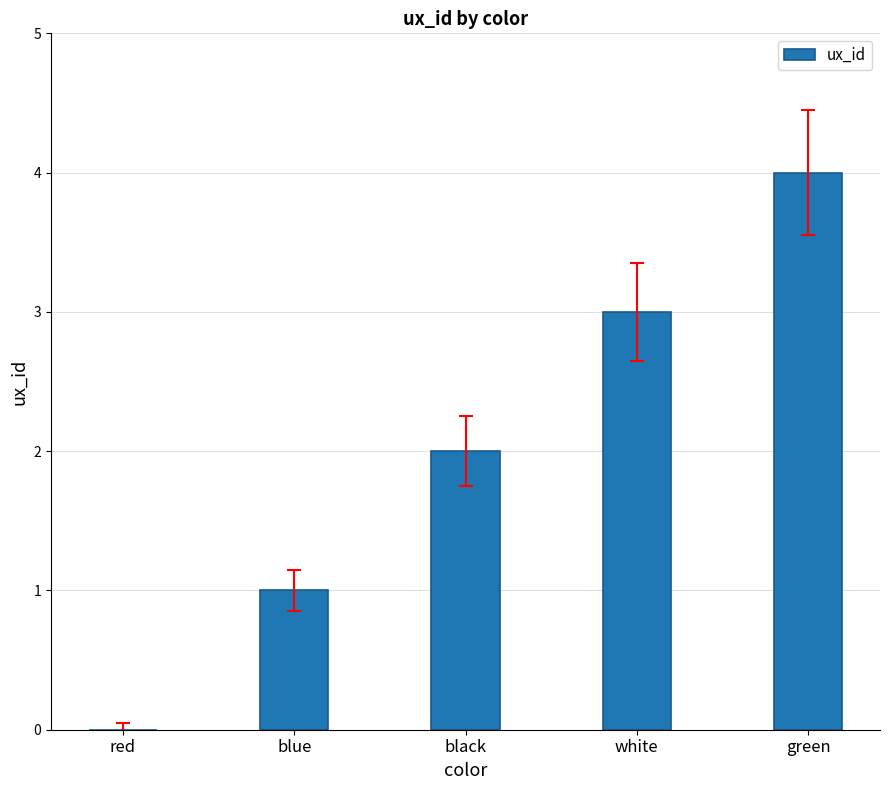

Between black and white, which is larger?

white